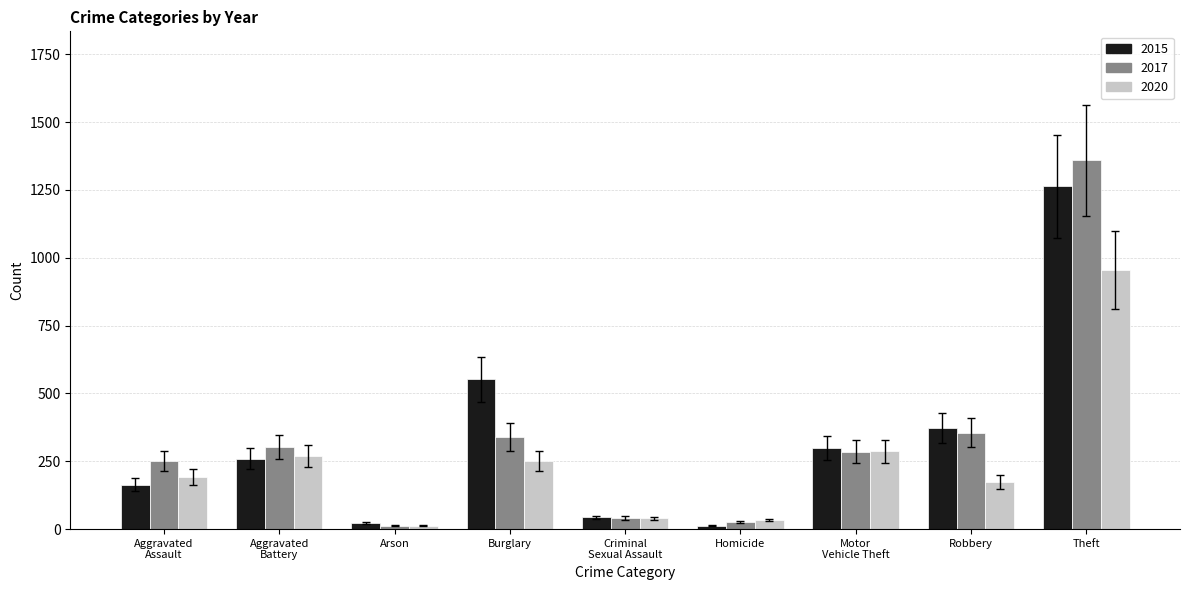

What is the greatest value displayed?

1359